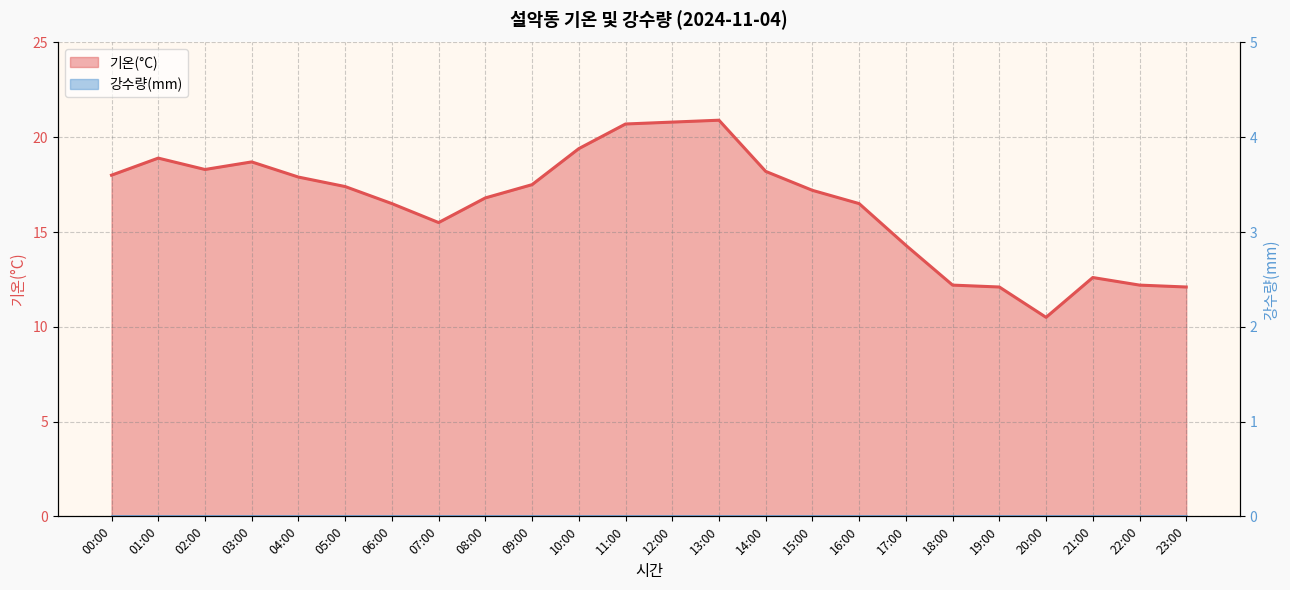

True or false: the data shows 17.4 at 05:00.

True